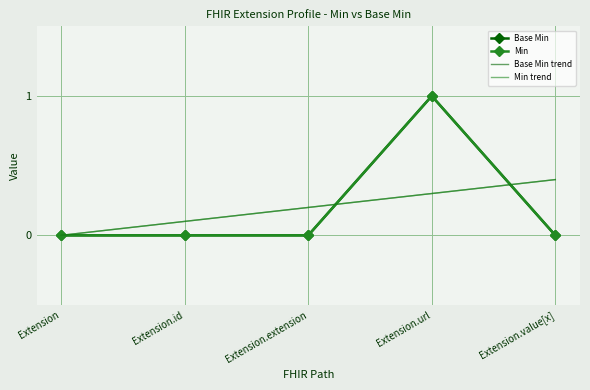

What is the label of the 2nd point from the left?

Extension.id